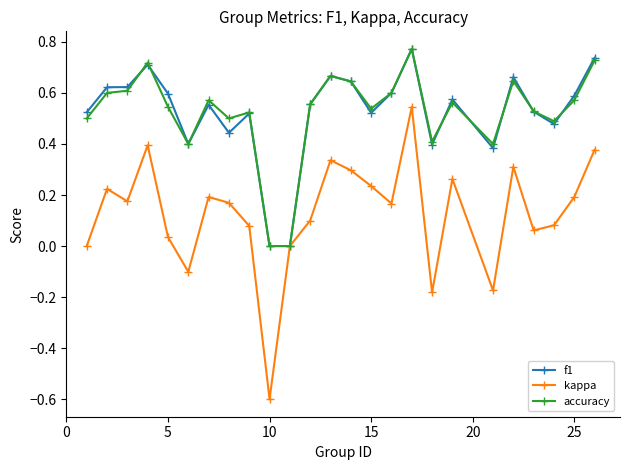

How many categories are shown in the chart?

25